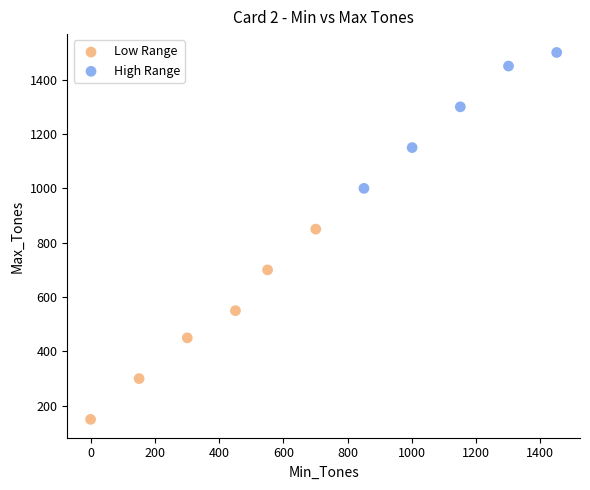

Which series contains the highest Y value?

High Range